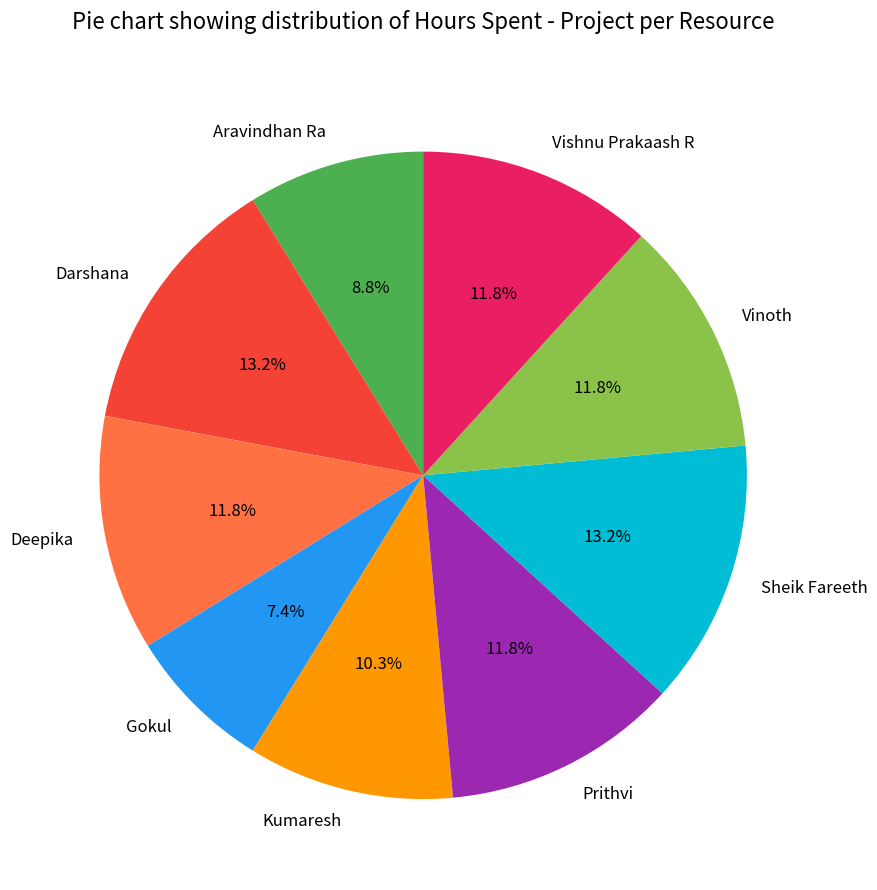

Does Vinoth represent more than half of the total?

No